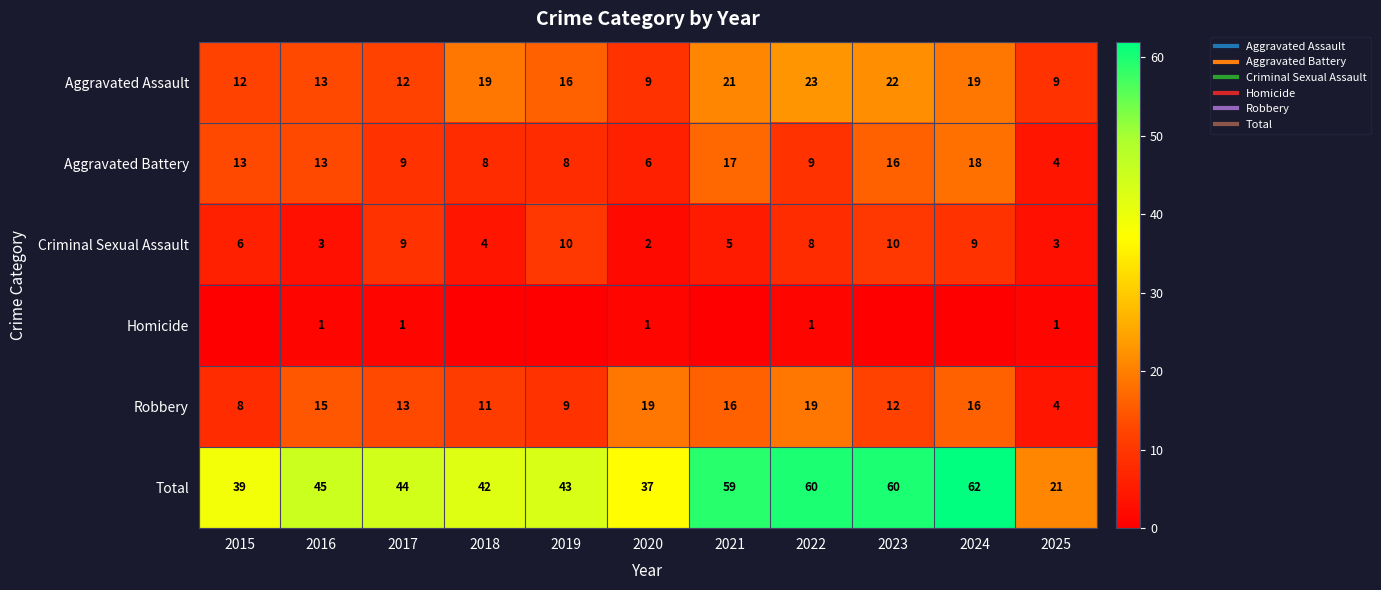

Count the number of categories in the chart.

11